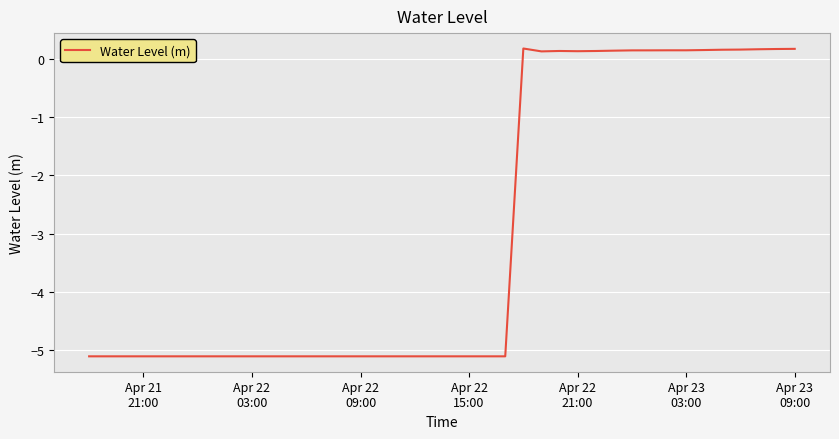

What is the difference between the maximum and minimum values?

5.3